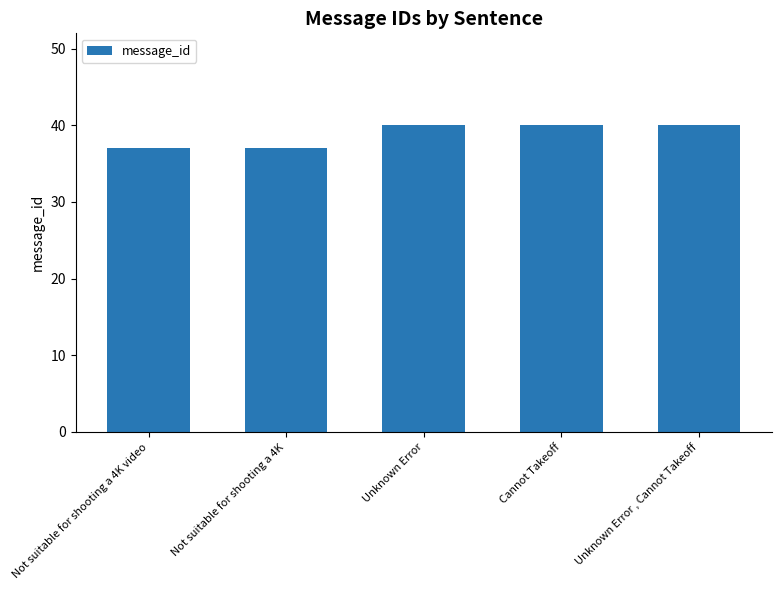

What is the change in value from Not suitable for shooting a 4K to Cannot Takeoff?

+3